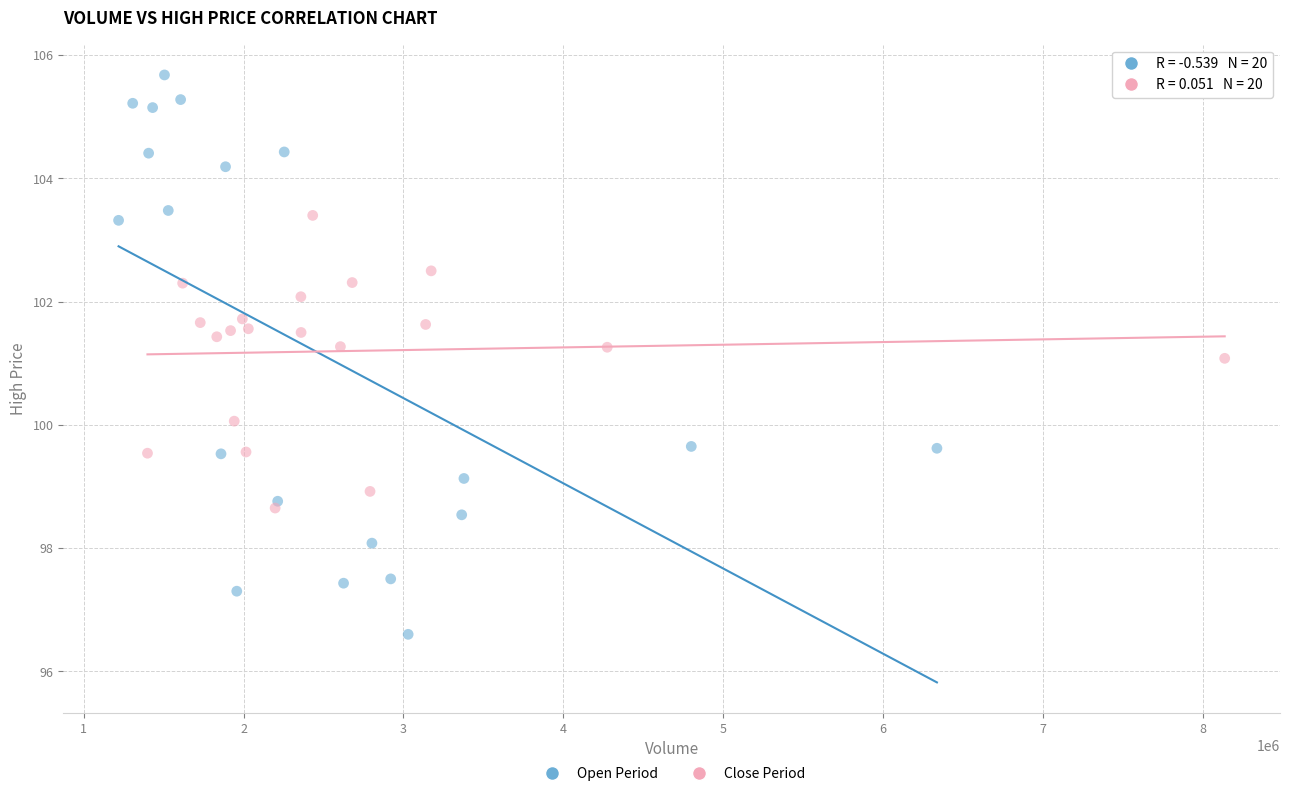

Which series has the widest spread of Y values?

Open Period